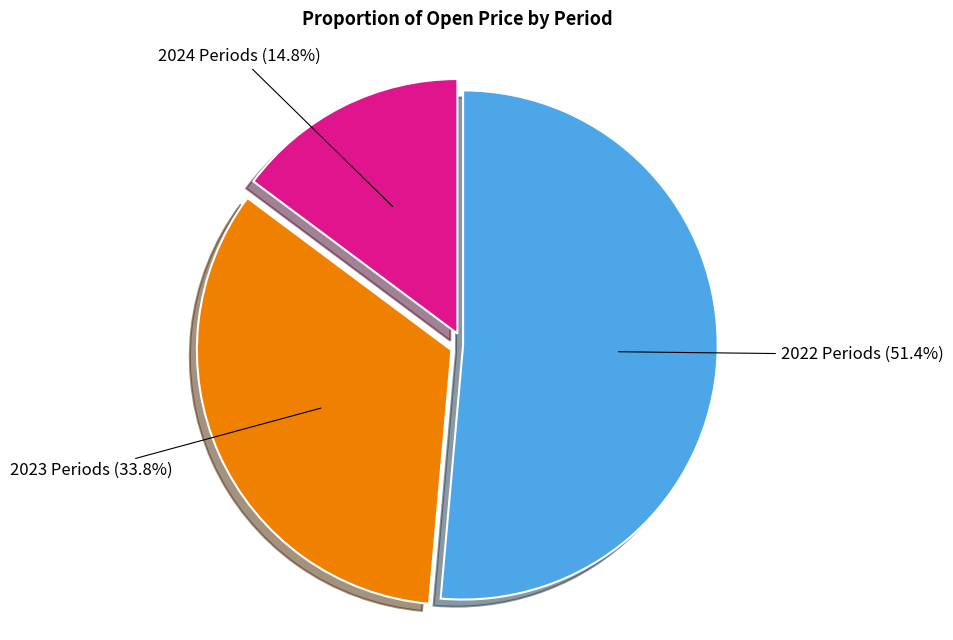

How many segments does this pie chart have?

3